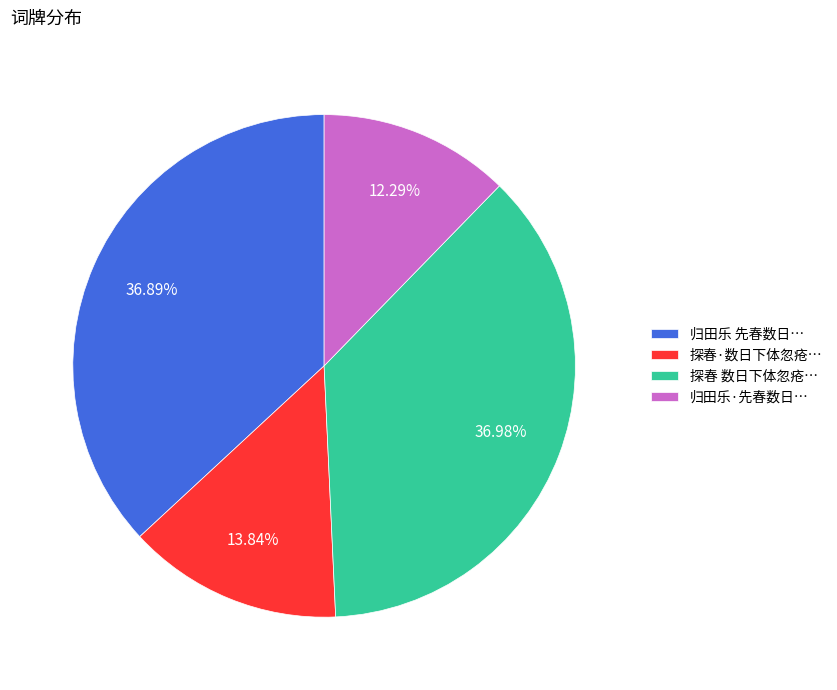

Which category has the smallest portion of the pie?

归田乐·先春数日…